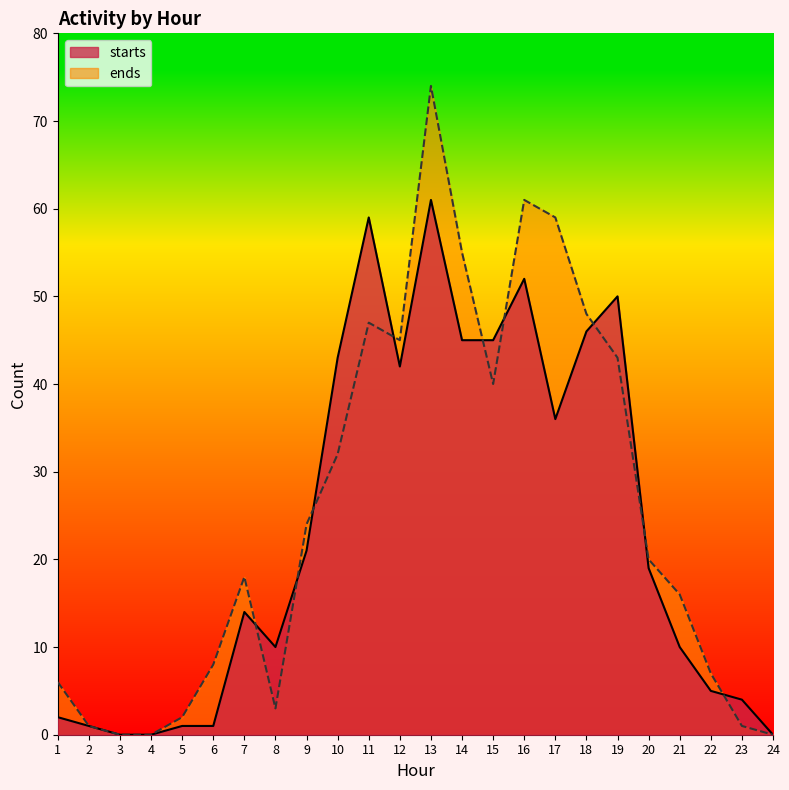

What is the sum of the starts values at 13 and 18?

107